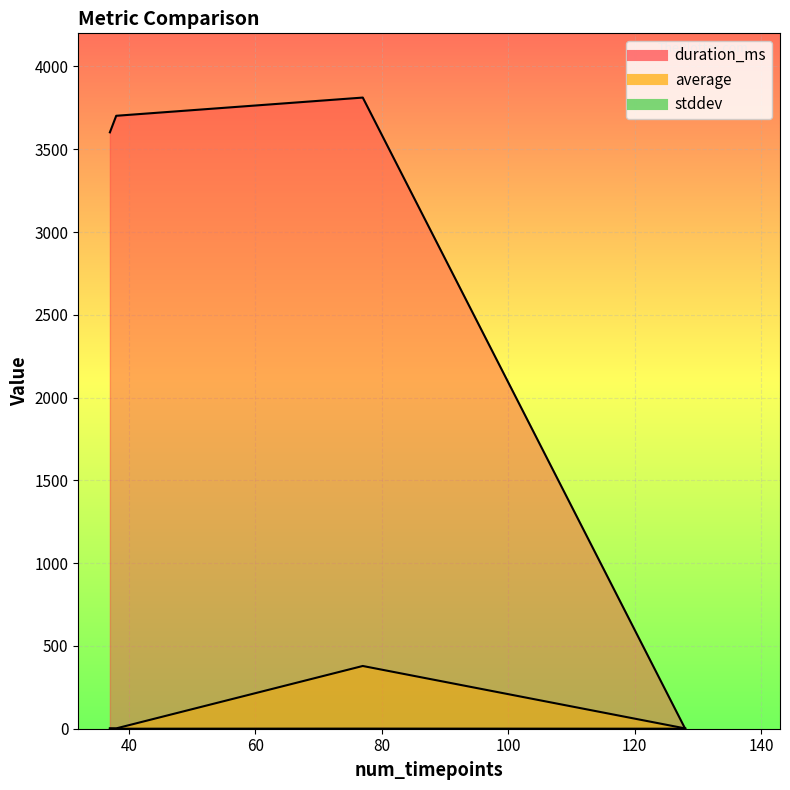

What is the average value of the average series?

96.3